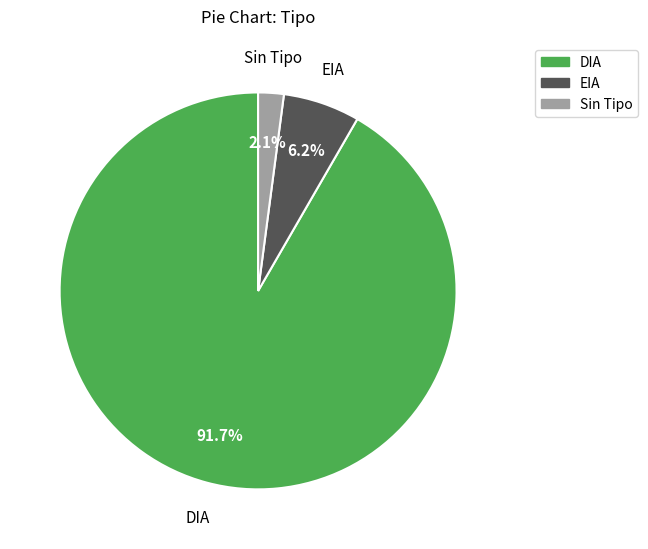

Is there a majority slice in this chart?

Yes